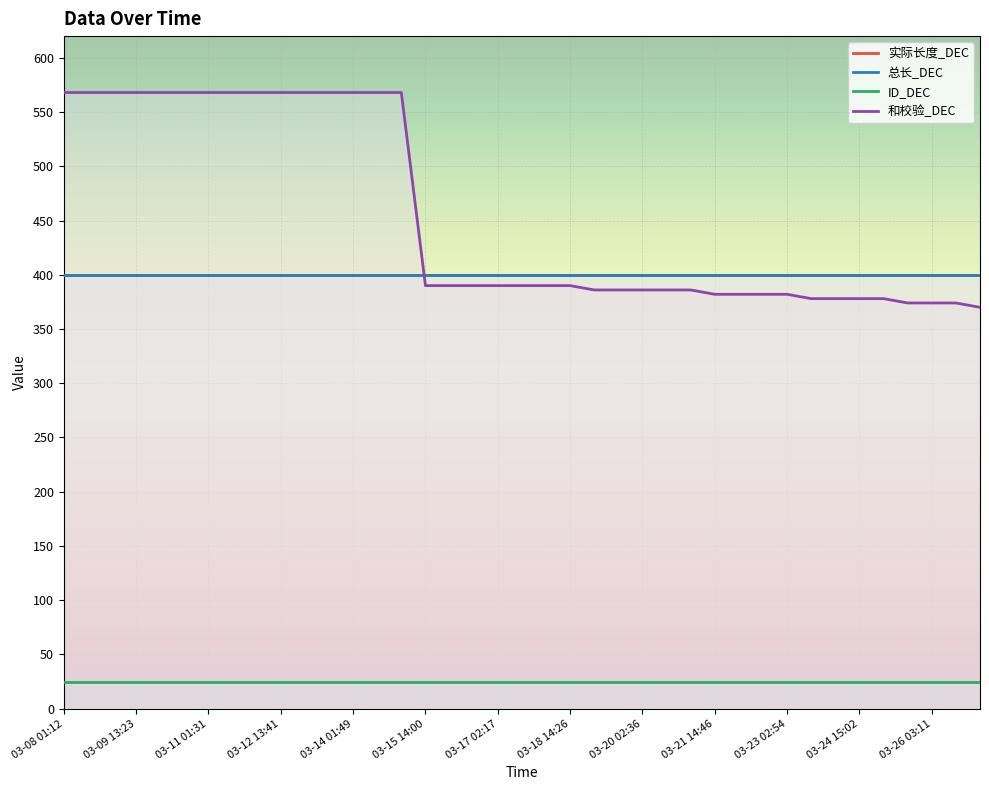

What is the average value of the 和校验_DEC series?

454